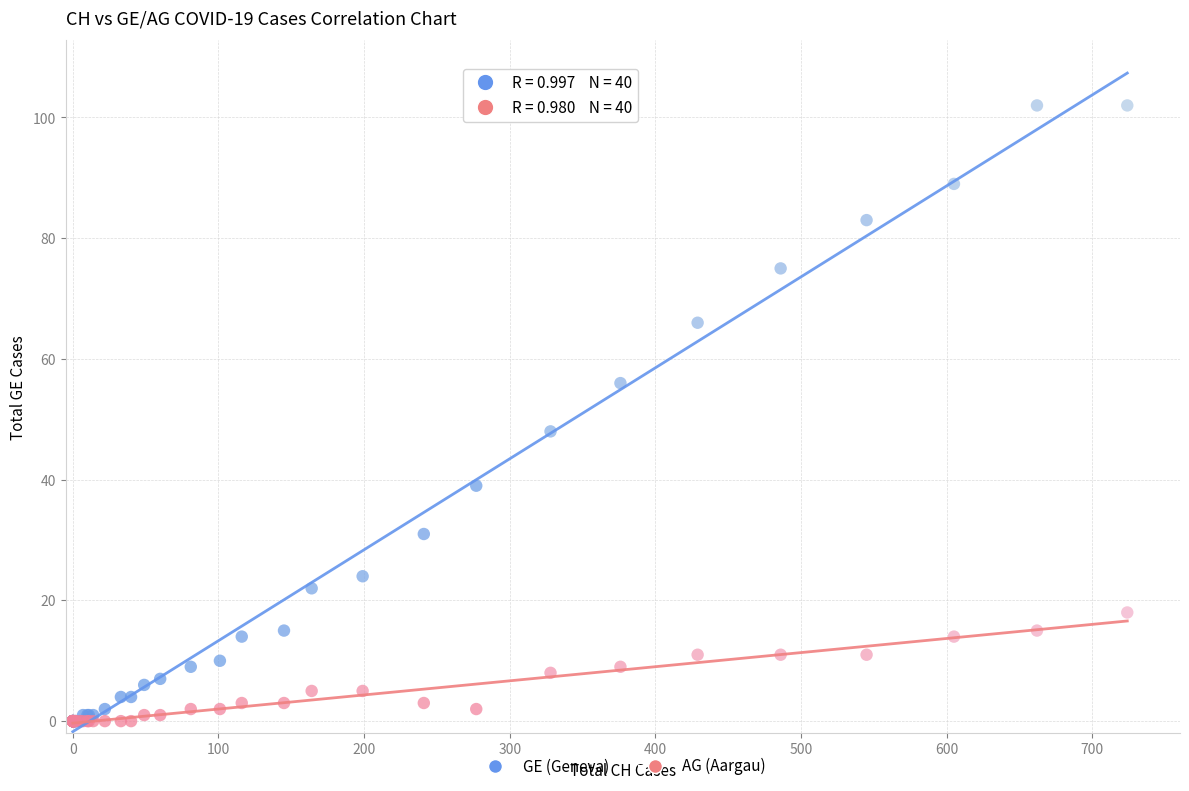

Across all series, what Y value is closest to 51?

48